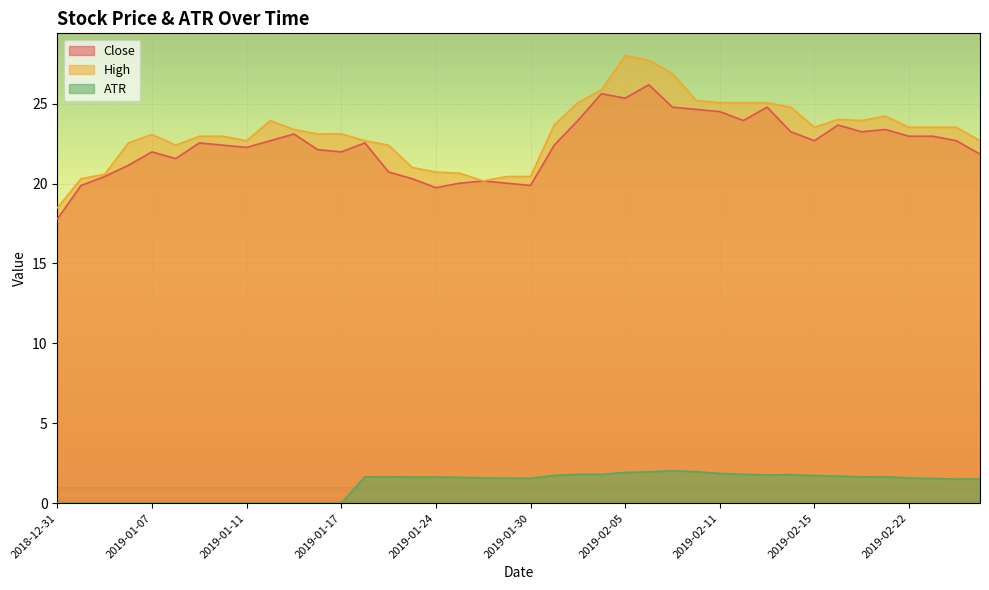

True or false: Close and High intersect in this chart.

False